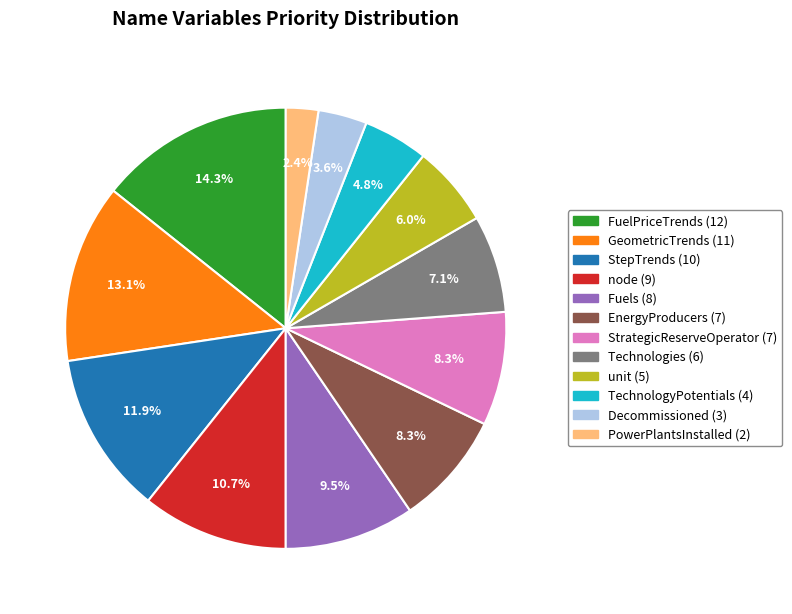

Count the number of slices in the pie.

12